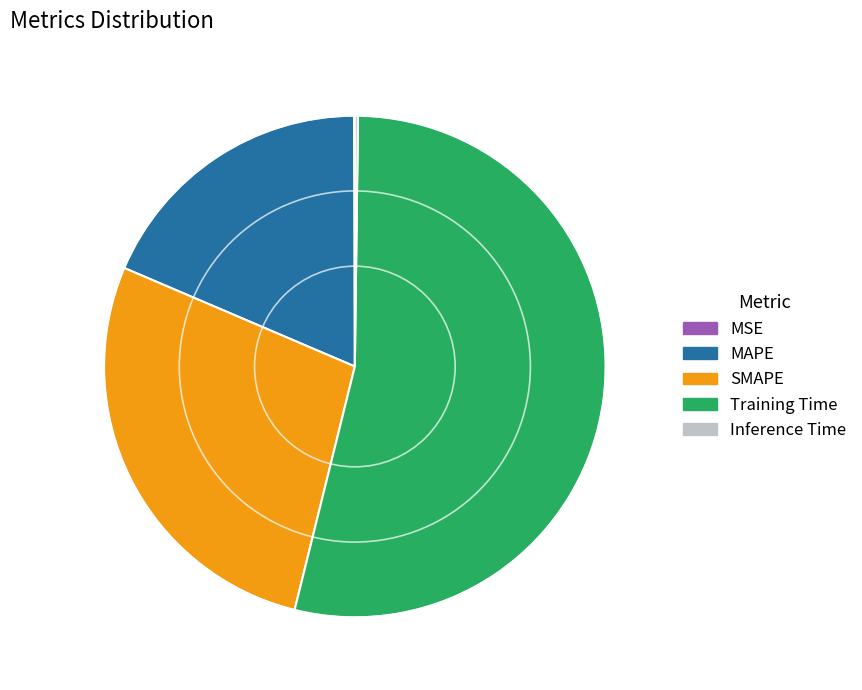

Is Training Time the majority of the pie?

Yes